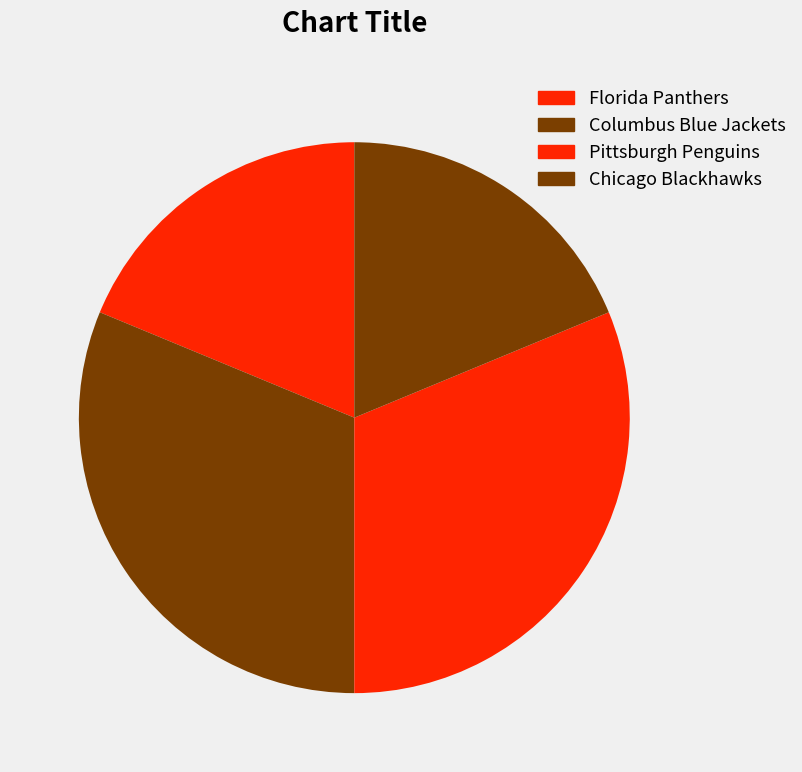

Combined, do Pittsburgh Penguins and Chicago Blackhawks account for over 50%?

No